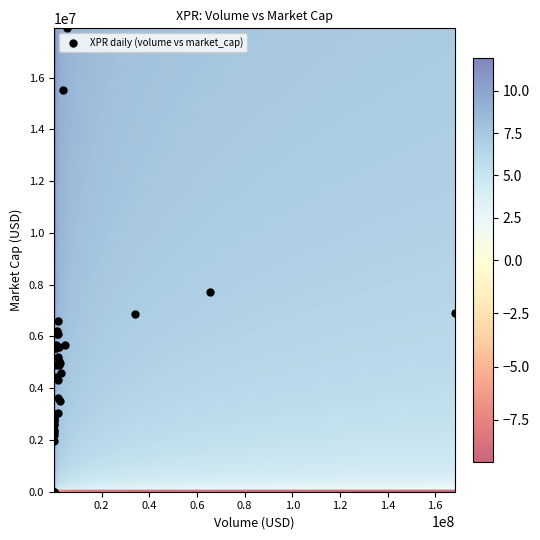

What Y value in the scatter plot is closest to 8954301?

7725019.7